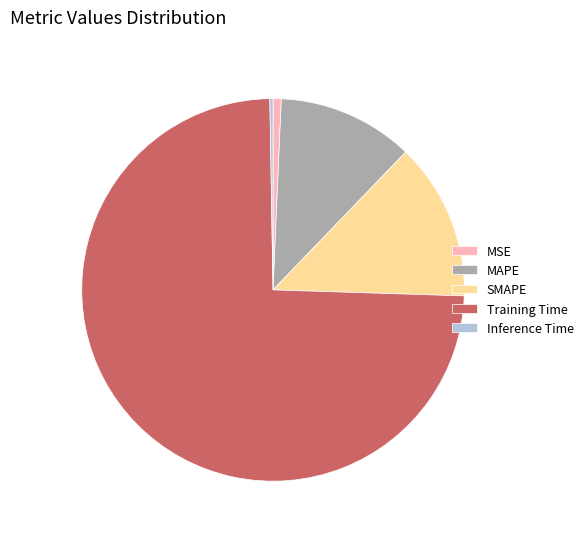

Is MSE the majority of the pie?

No